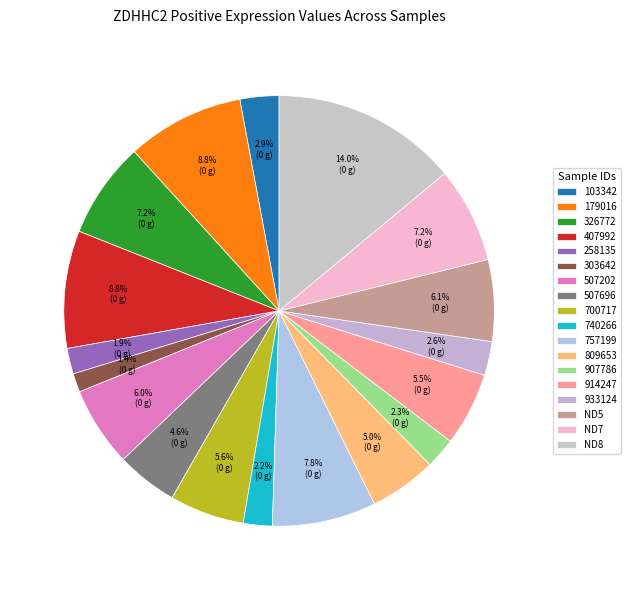

What portion of the pie excludes 407992?

91.2%